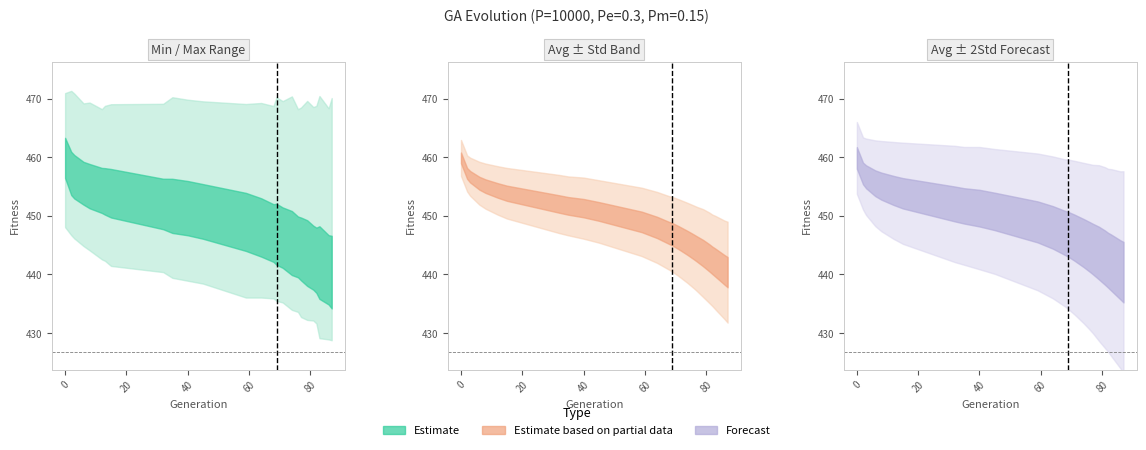

True or false: max and std cross at least once.

False